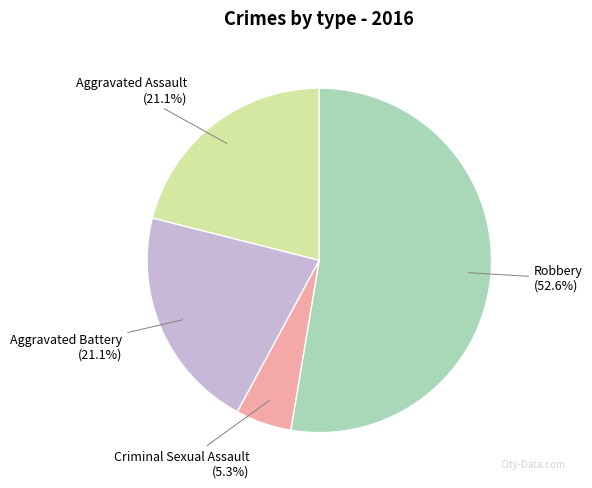

Is there any slice that represents more than half of the pie?

Yes